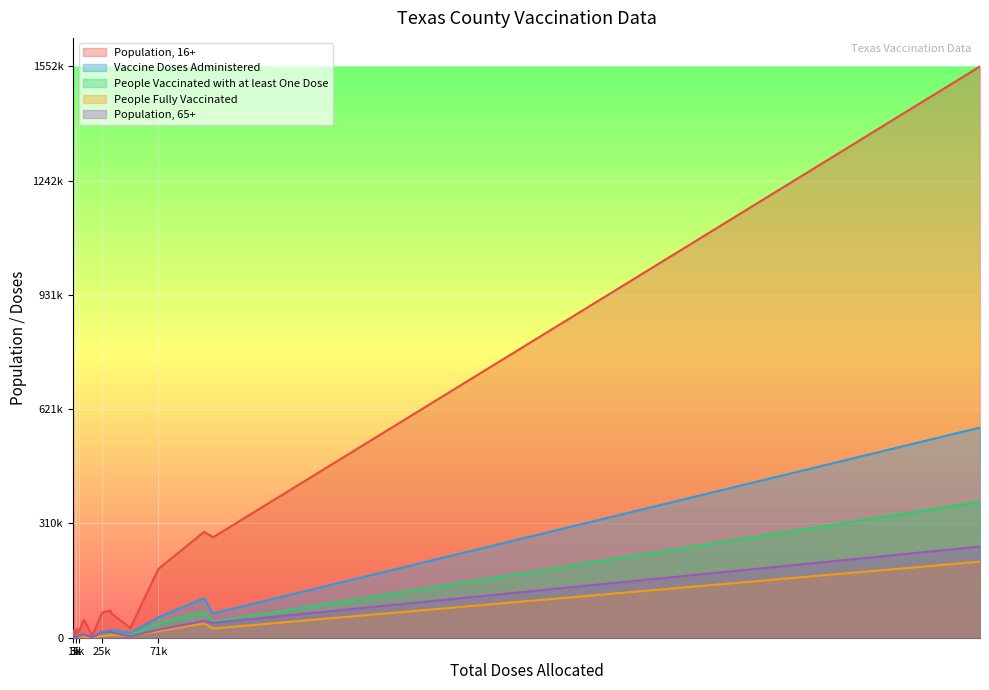

What is the label of the 16th point from the right?

Archer